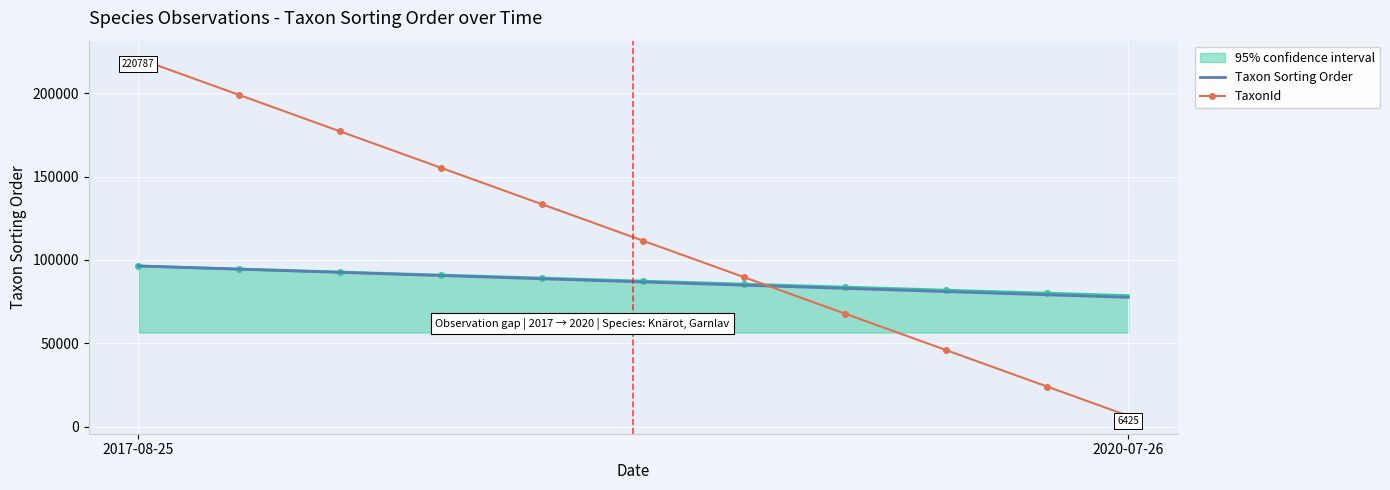

What are all the series names shown in the legend?

95% confidence interval, Taxon Sorting Order, TaxonId